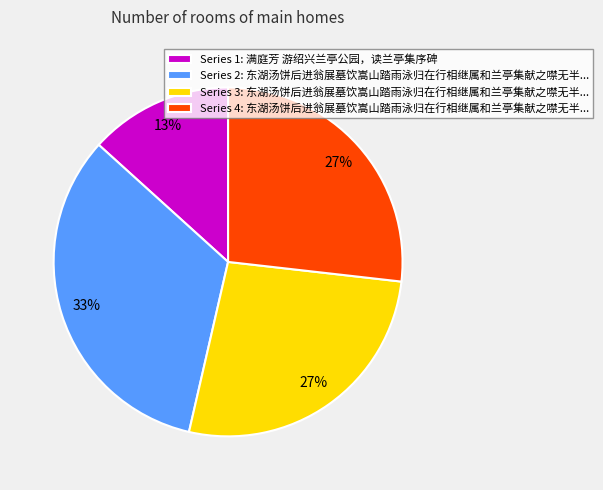

Count the number of slices in the pie.

4